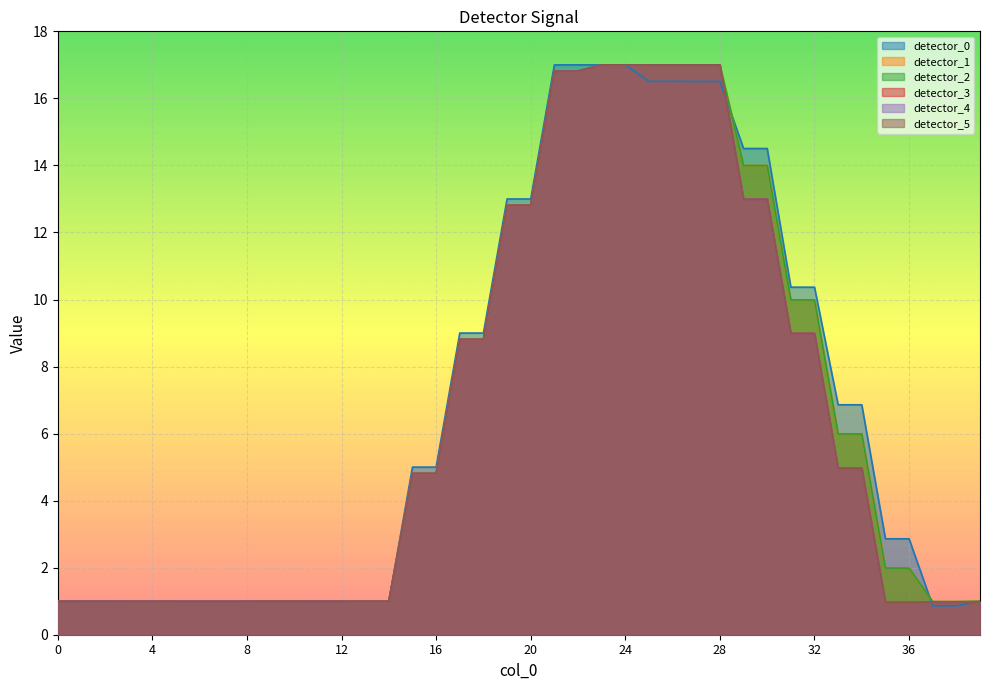

What is the difference between the detector_4 values at 24 and 29?

4.0